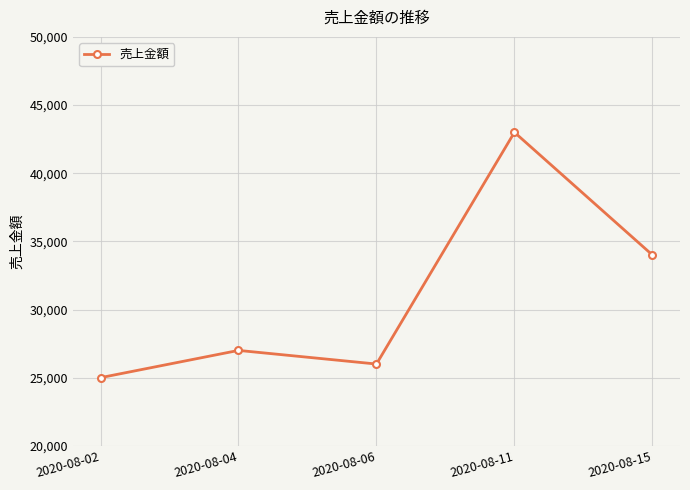

Which category has the lowest value across all series?

2020-08-02